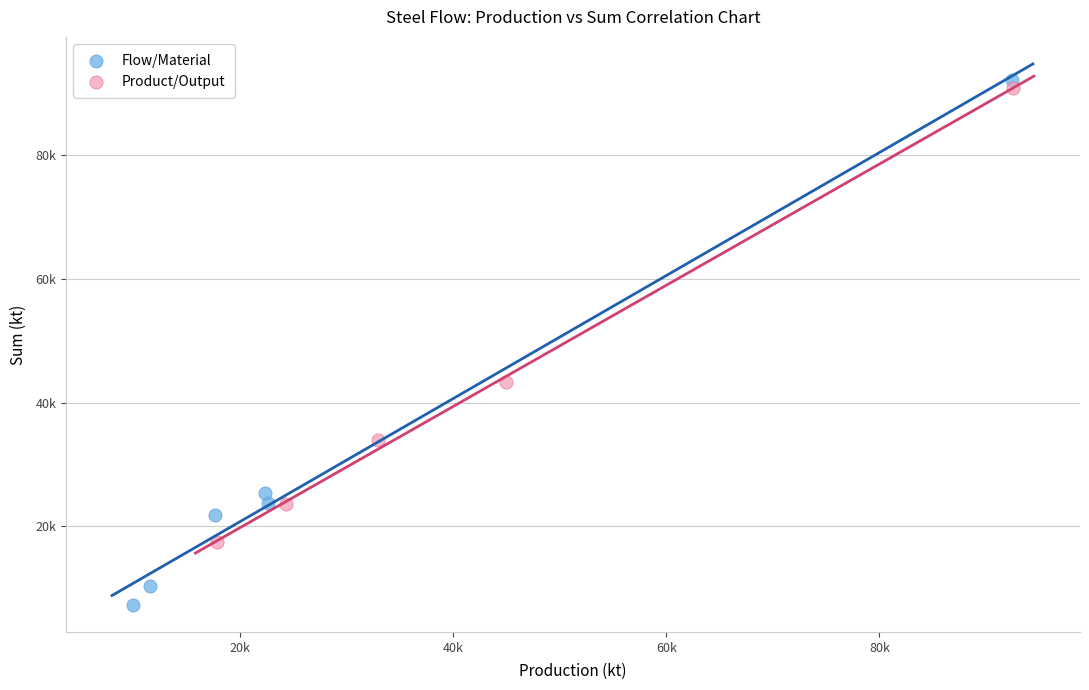

What are all the series names shown in the legend?

Flow/Material, Product/Output